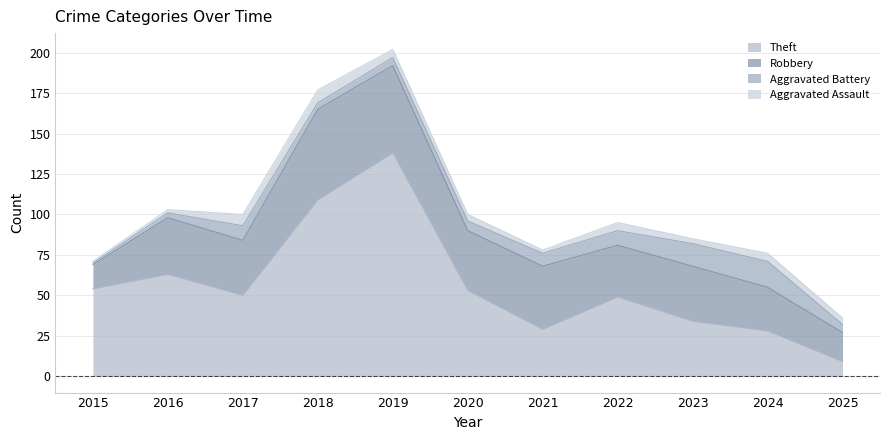

Reading right to left, transcribe all the data shown in this chart.

Theft: 2025=9	2024=28	2023=34	2022=49	2021=29	2020=53	2019=138	2018=109	2017=50	2016=63	2015=54
Robbery: 2025=18	2024=27	2023=34	2022=32	2021=39	2020=37	2019=54	2018=56	2017=34	2016=35	2015=15
Aggravated Battery: 2025=5	2024=16	2023=14	2022=9	2021=8	2020=6	2019=5	2018=4	2017=9	2016=3	2015=1
Aggravated Assault: 2025=4	2024=5	2023=3	2022=5	2021=2	2020=4	2019=5	2018=8	2017=7	2016=2	2015=1